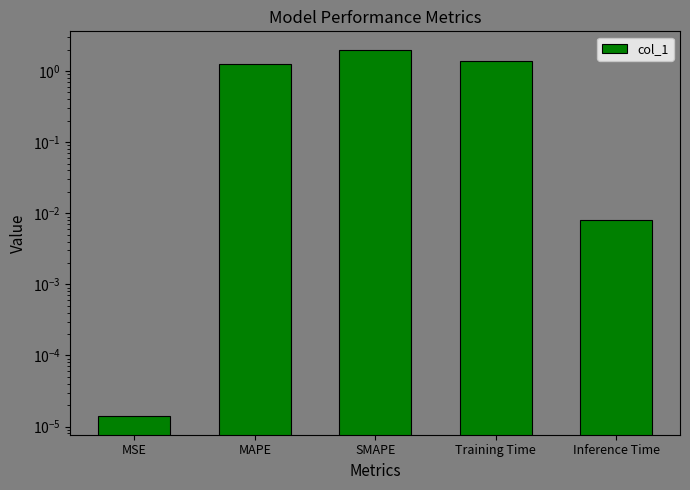

The chart shows a value of 0.0 at Inference Time. True or false?

True